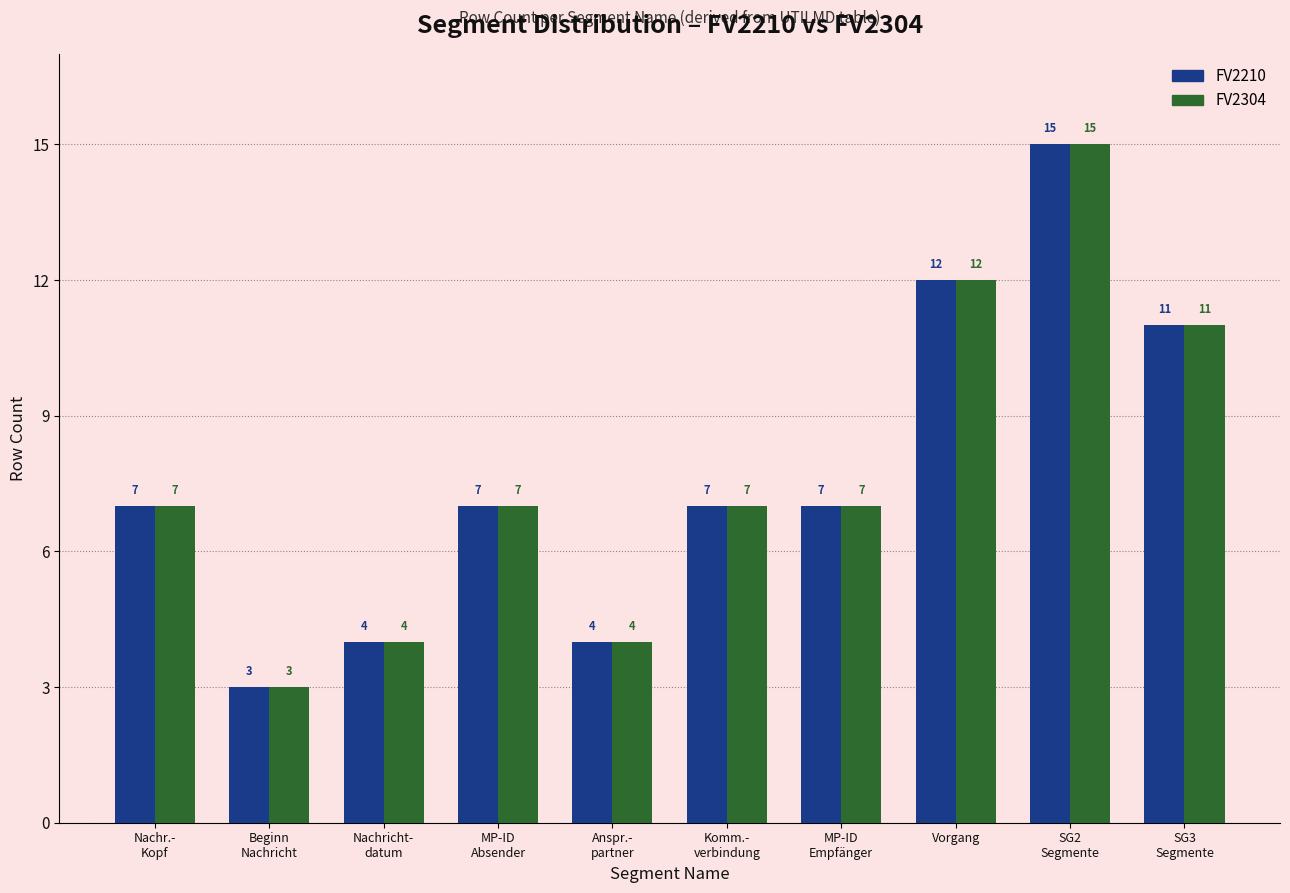

What is the sum of all FV2210 values?

77